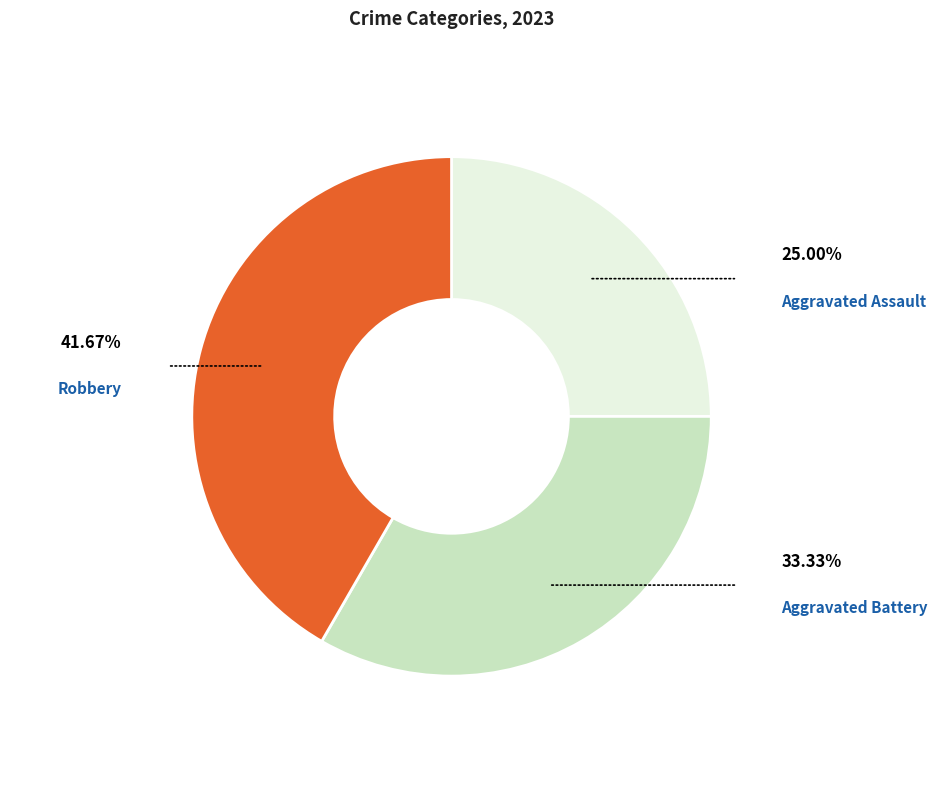

To the nearest percent, what is the difference between the largest and smallest slice percentages?

17%